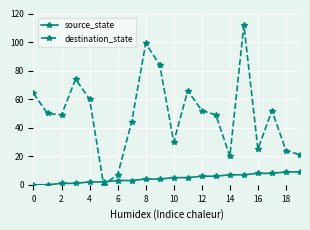

True or false: destination_state and source_state intersect in this chart.

True